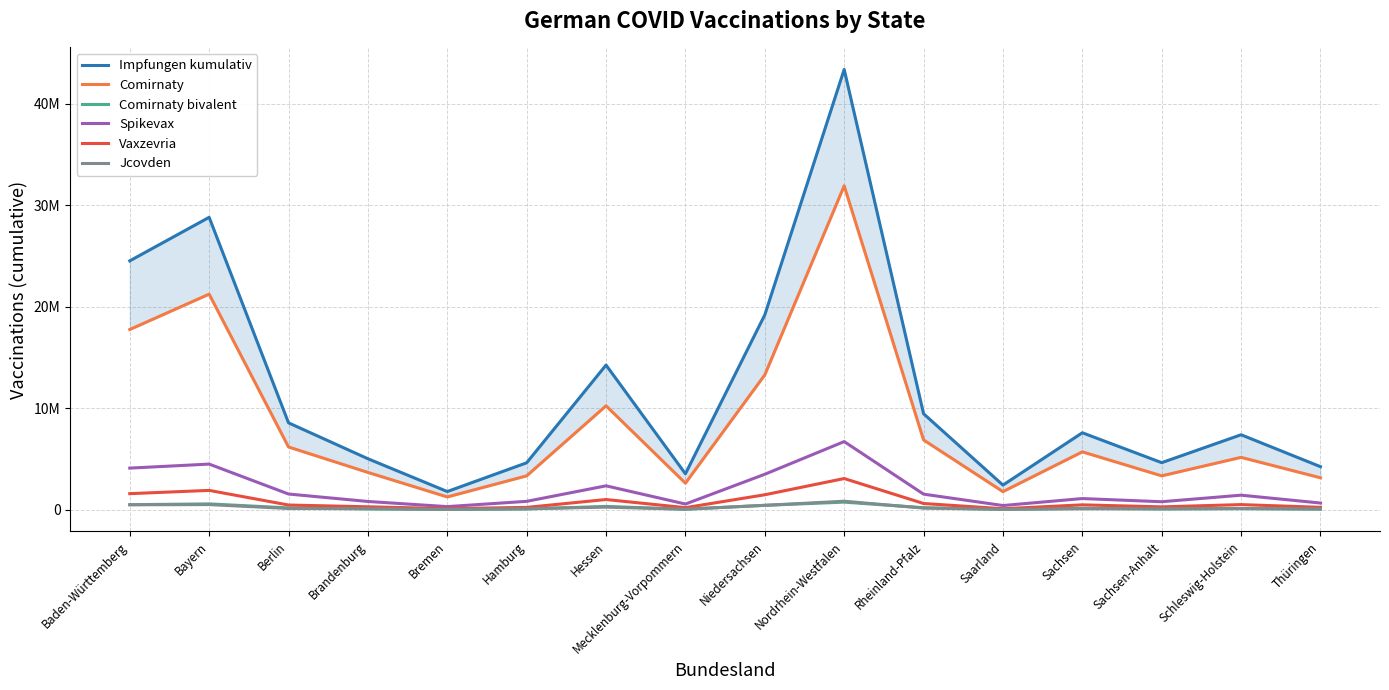

What is the sum of the Impfungen kumulativ values at Baden-Württemberg and Sachsen?

32115599